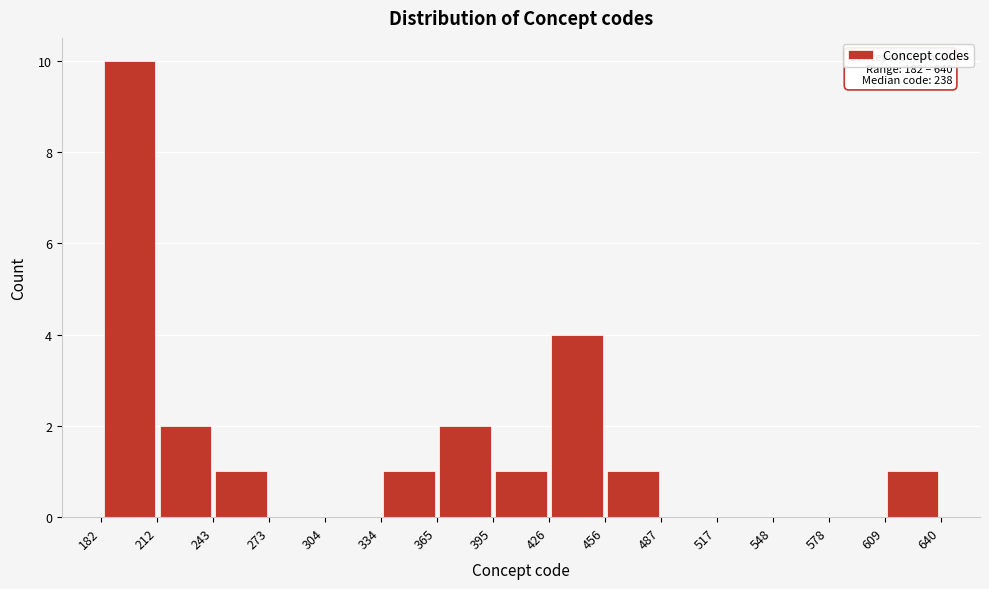

Which range on the x-axis has the tallest bar?

182 to 212